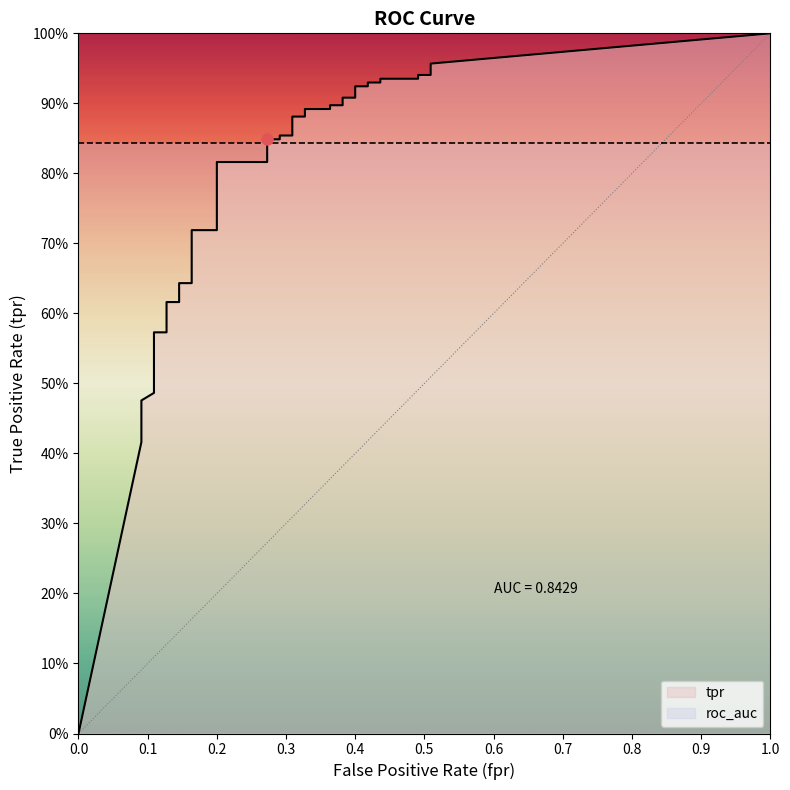

What is the sum of the fpr values at 30 and 2?

0.5